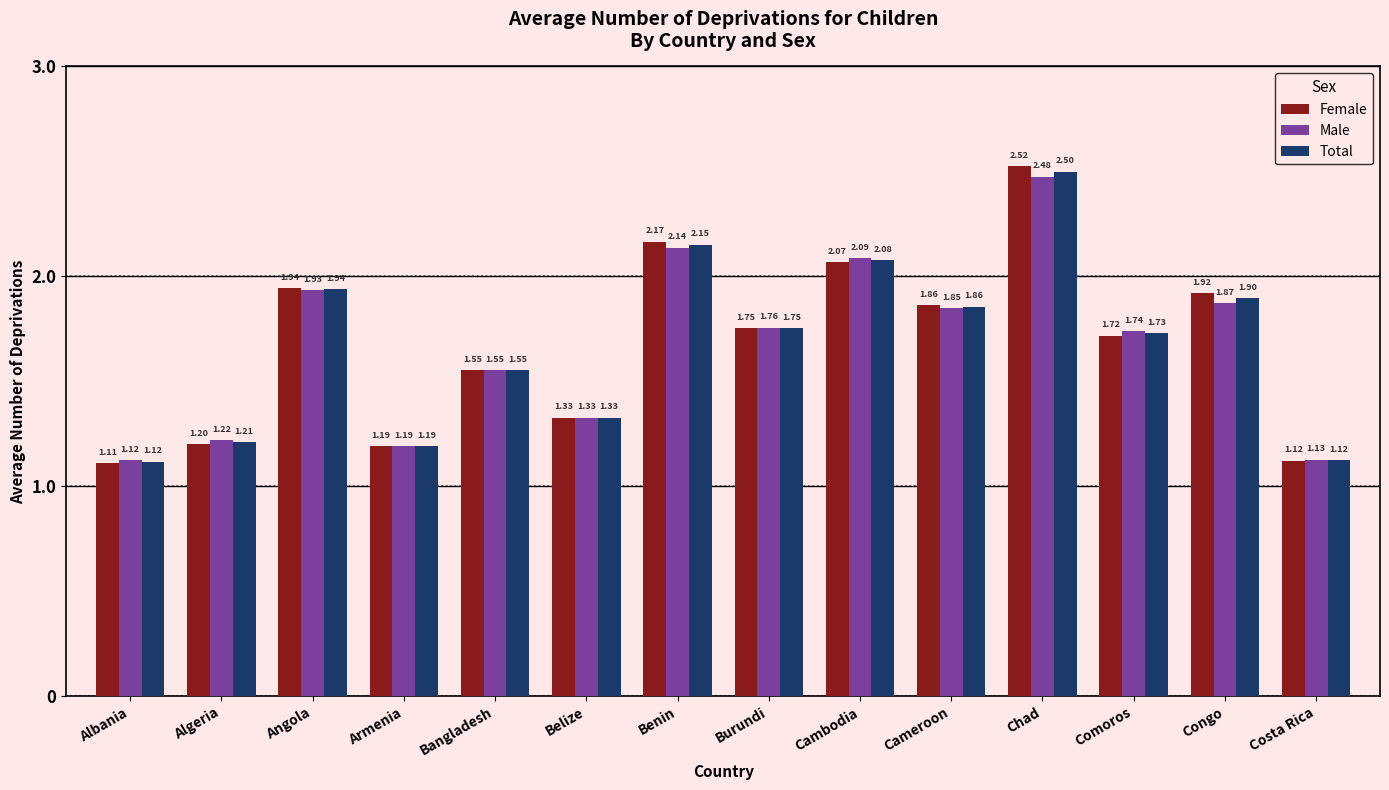

What is the difference between the second highest and second lowest values in the Female series?

1.0